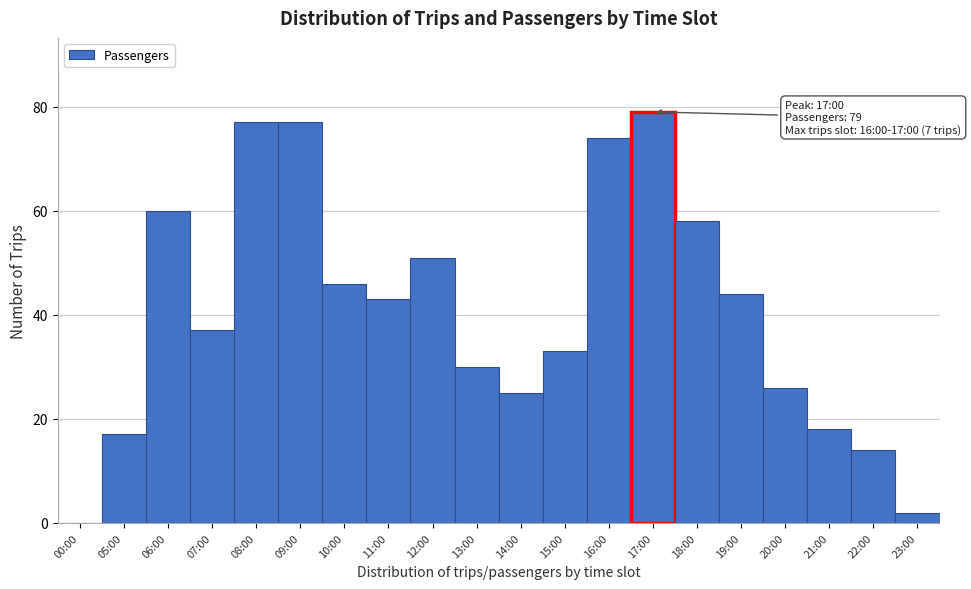

Reading left to right, what are all the values shown in this chart?

00:00=0	05:00=17	06:00=60	07:00=37	08:00=77	09:00=77	10:00=46	11:00=43	12:00=51	13:00=30	14:00=25	15:00=33	16:00=74	17:00=79	18:00=58	19:00=44	20:00=26	21:00=18	22:00=14	23:00=2